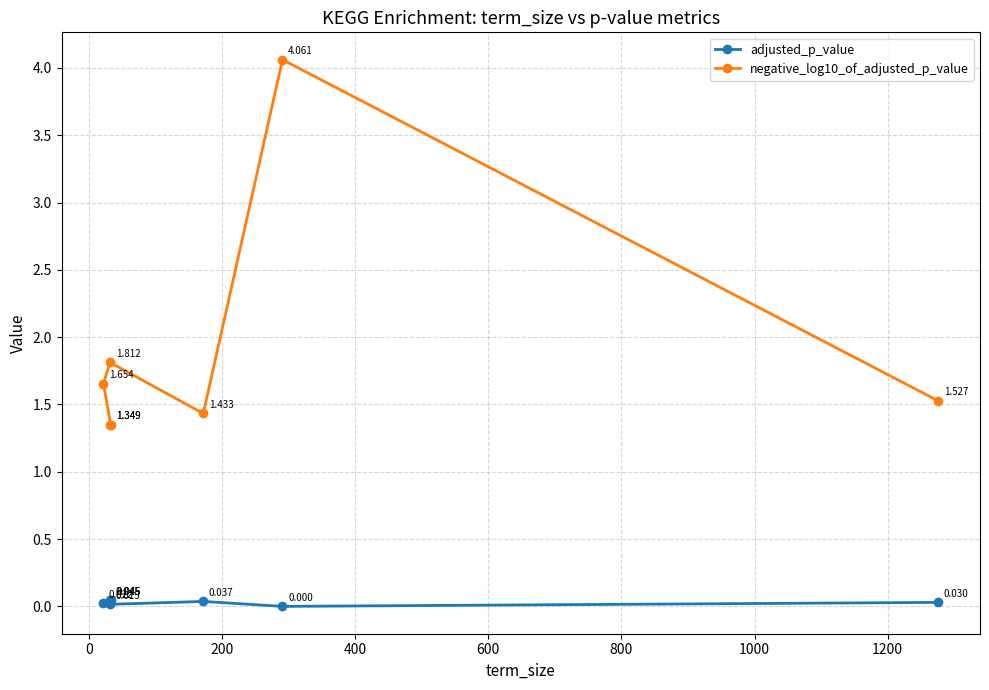

Does the chart display data point markers on the line(s)?

Yes